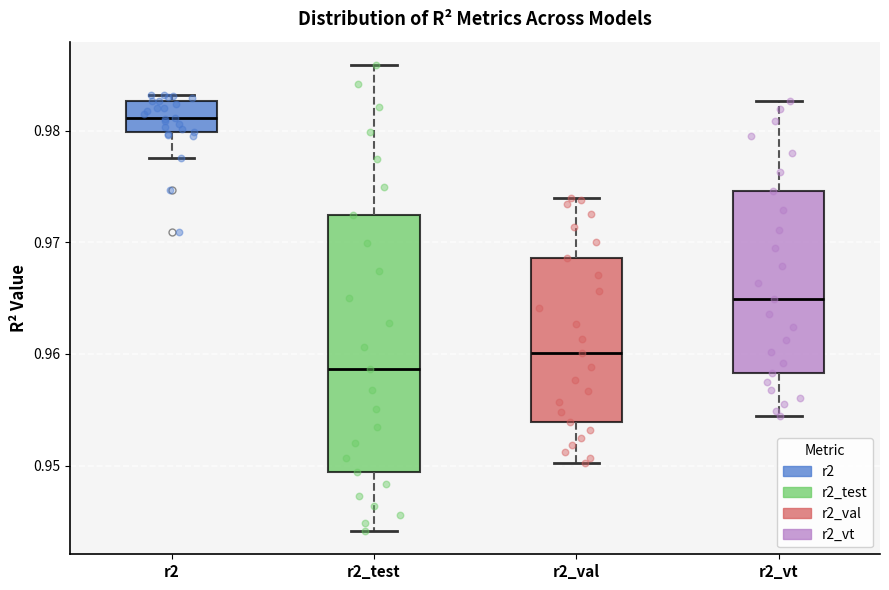

Comparing the boxes themselves (not the whiskers), which one is the tallest?

r2_test